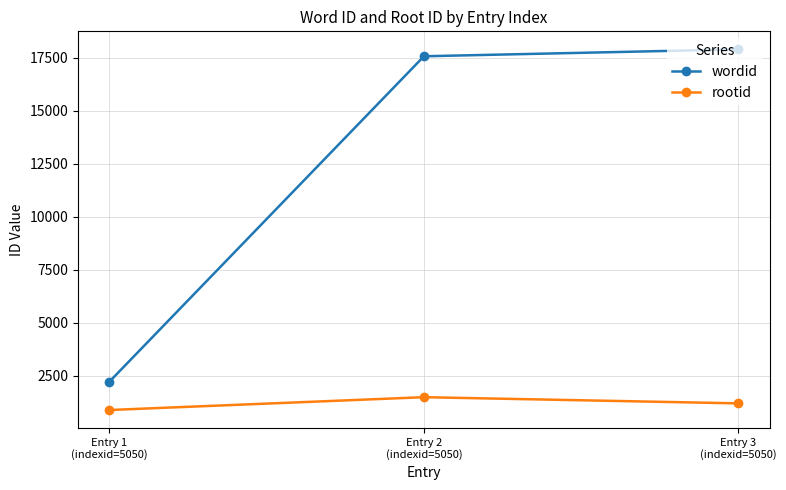

What is the difference between the maximum and minimum values in the wordid series?

15656